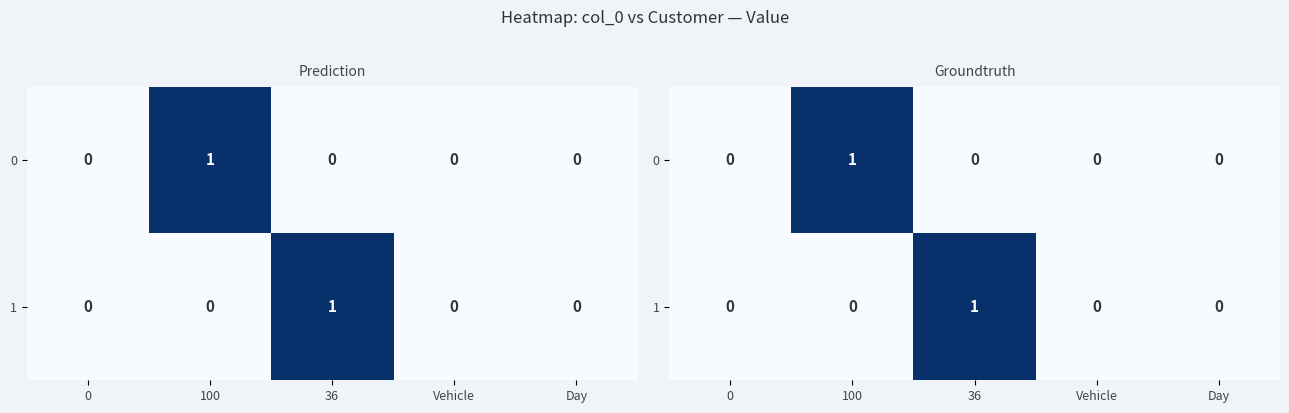

What is the spread (max minus min) of values at 36?

1